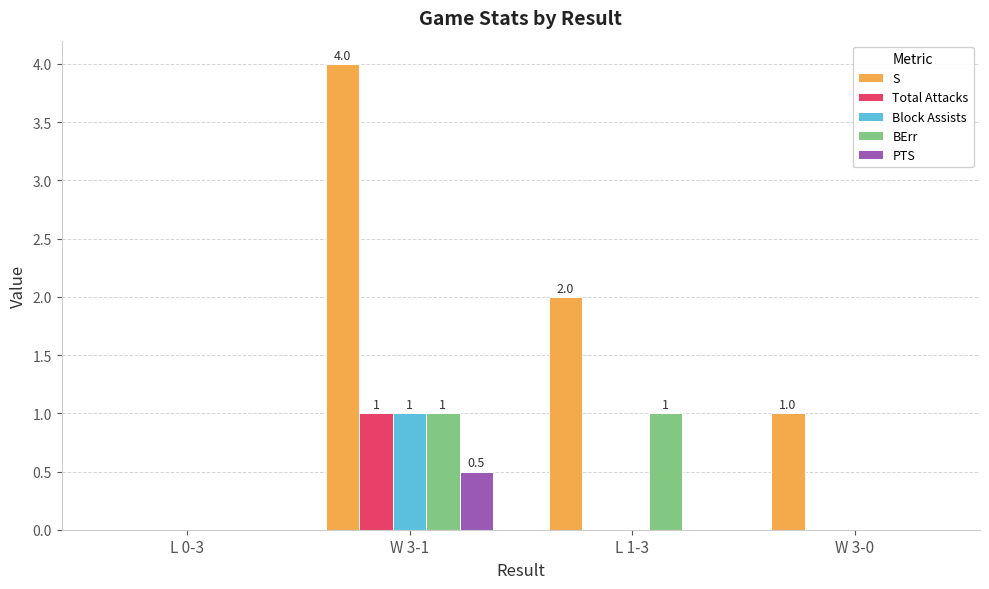

Which series has the largest total across all categories?

S